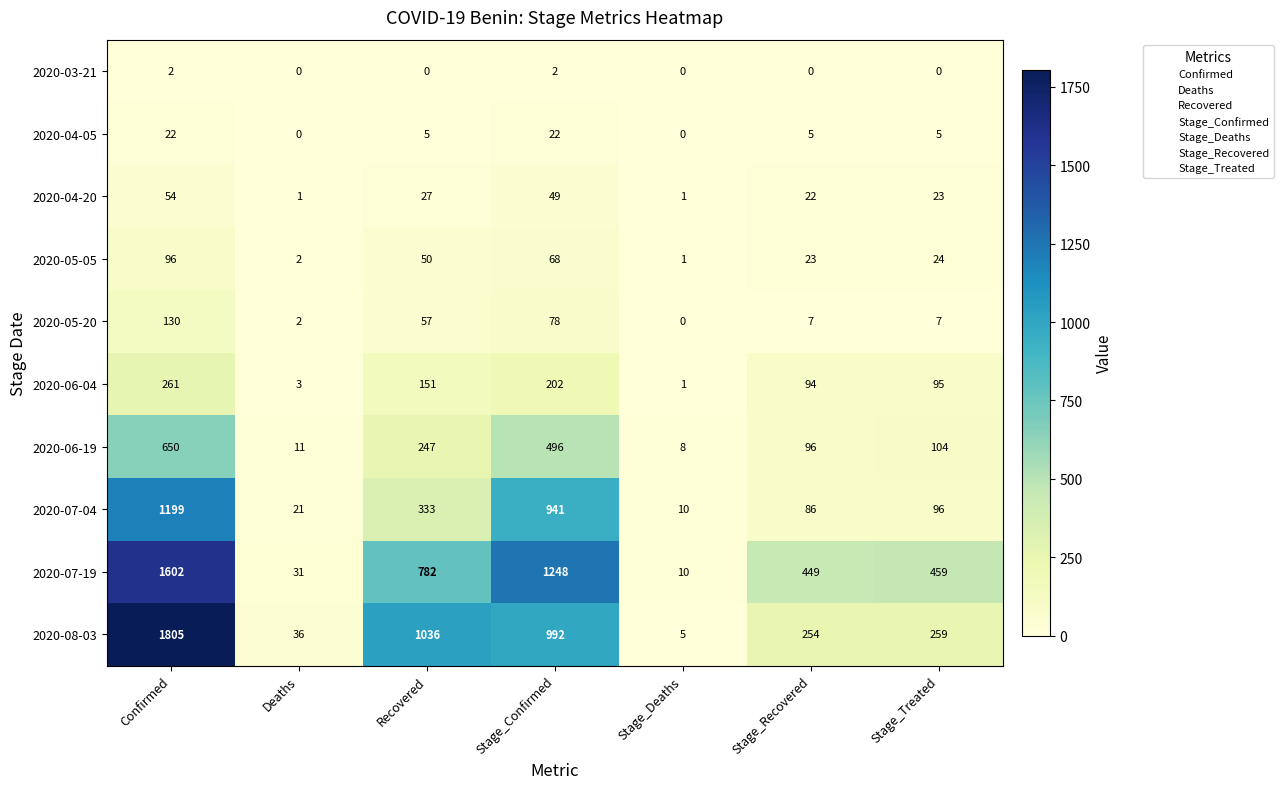

At how many categories does at least one series exceed 1693?

1